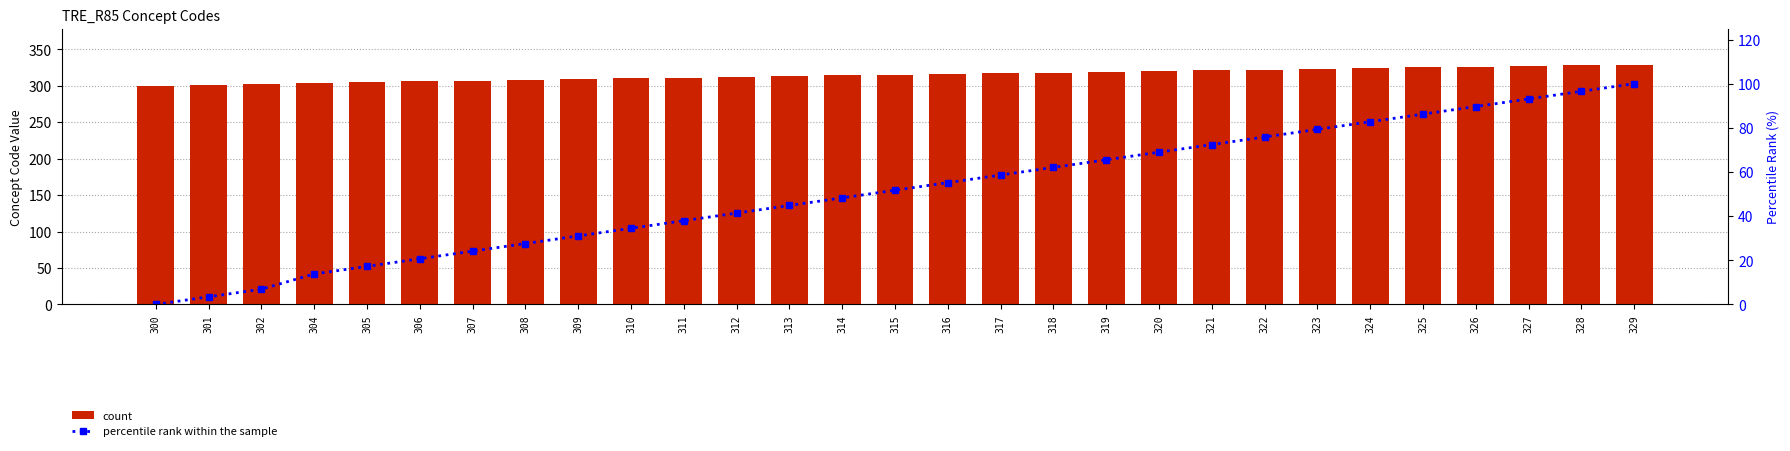

Between 307 and 323, which is larger?

323